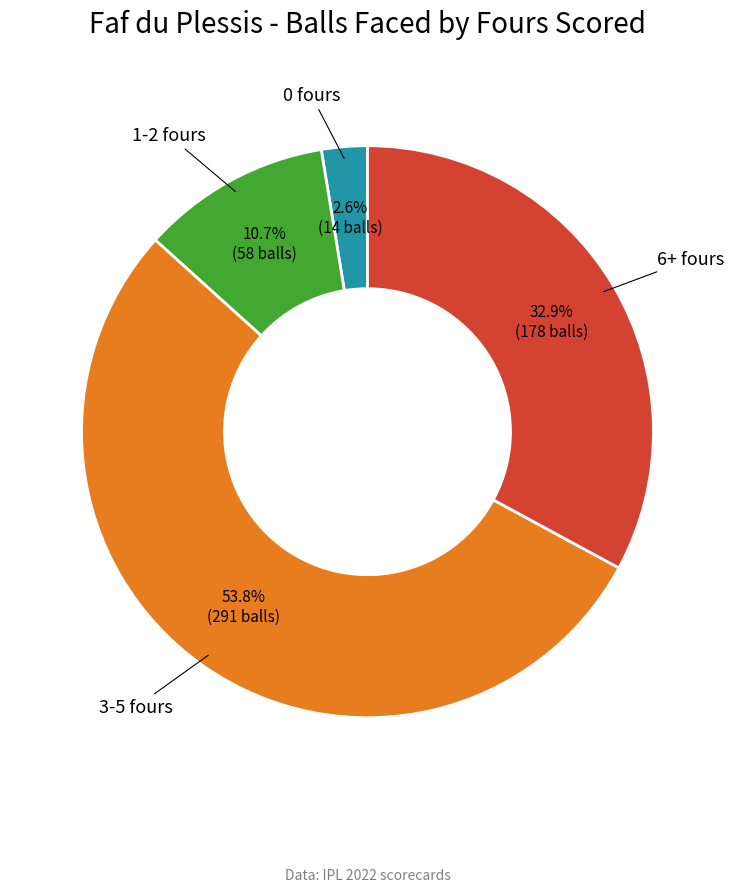

Is there a majority slice in this chart?

Yes